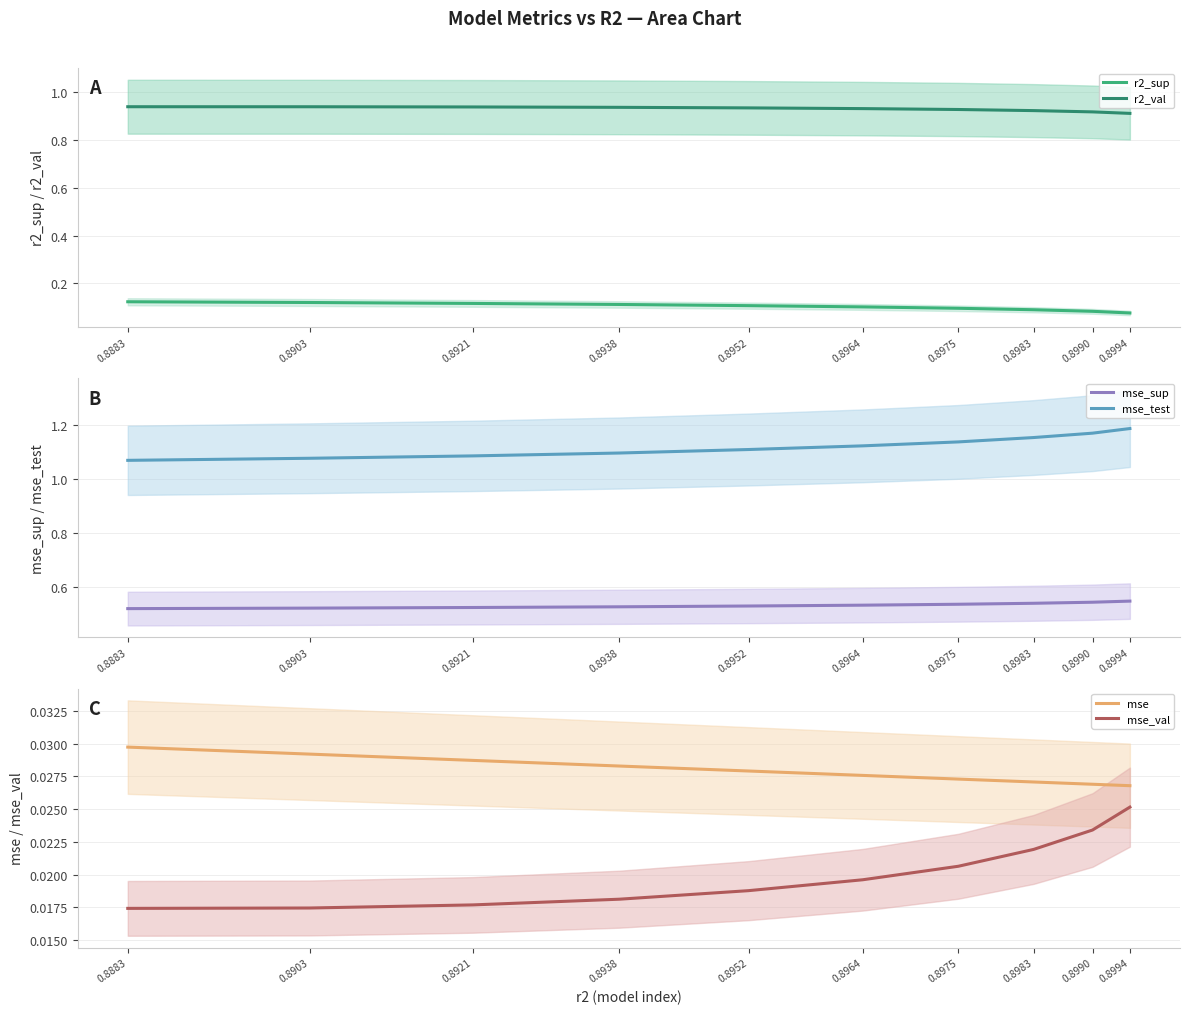

True or false: r2_val and mse_val intersect in this chart.

False